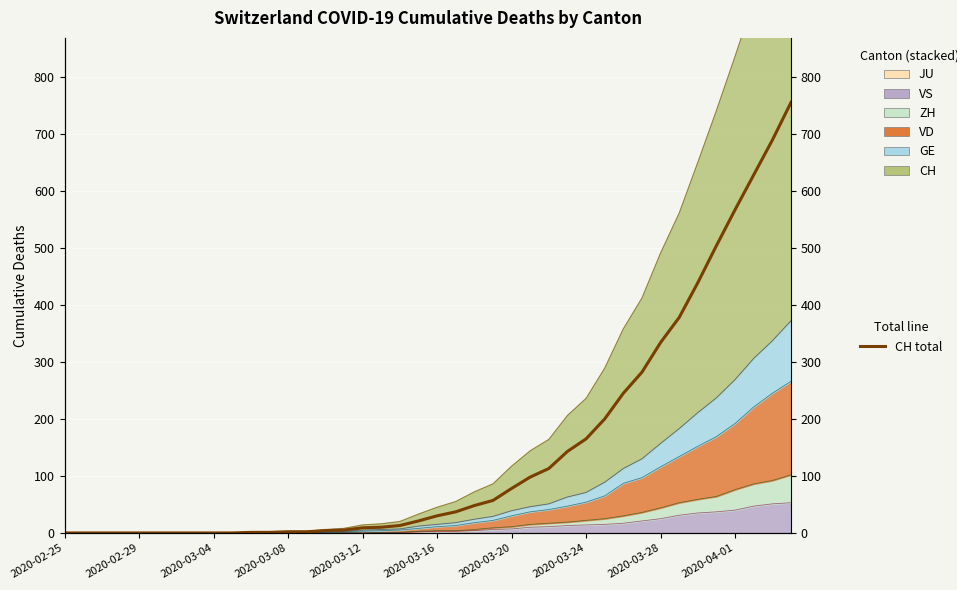

Does the chart display data point markers on the line(s)?

No